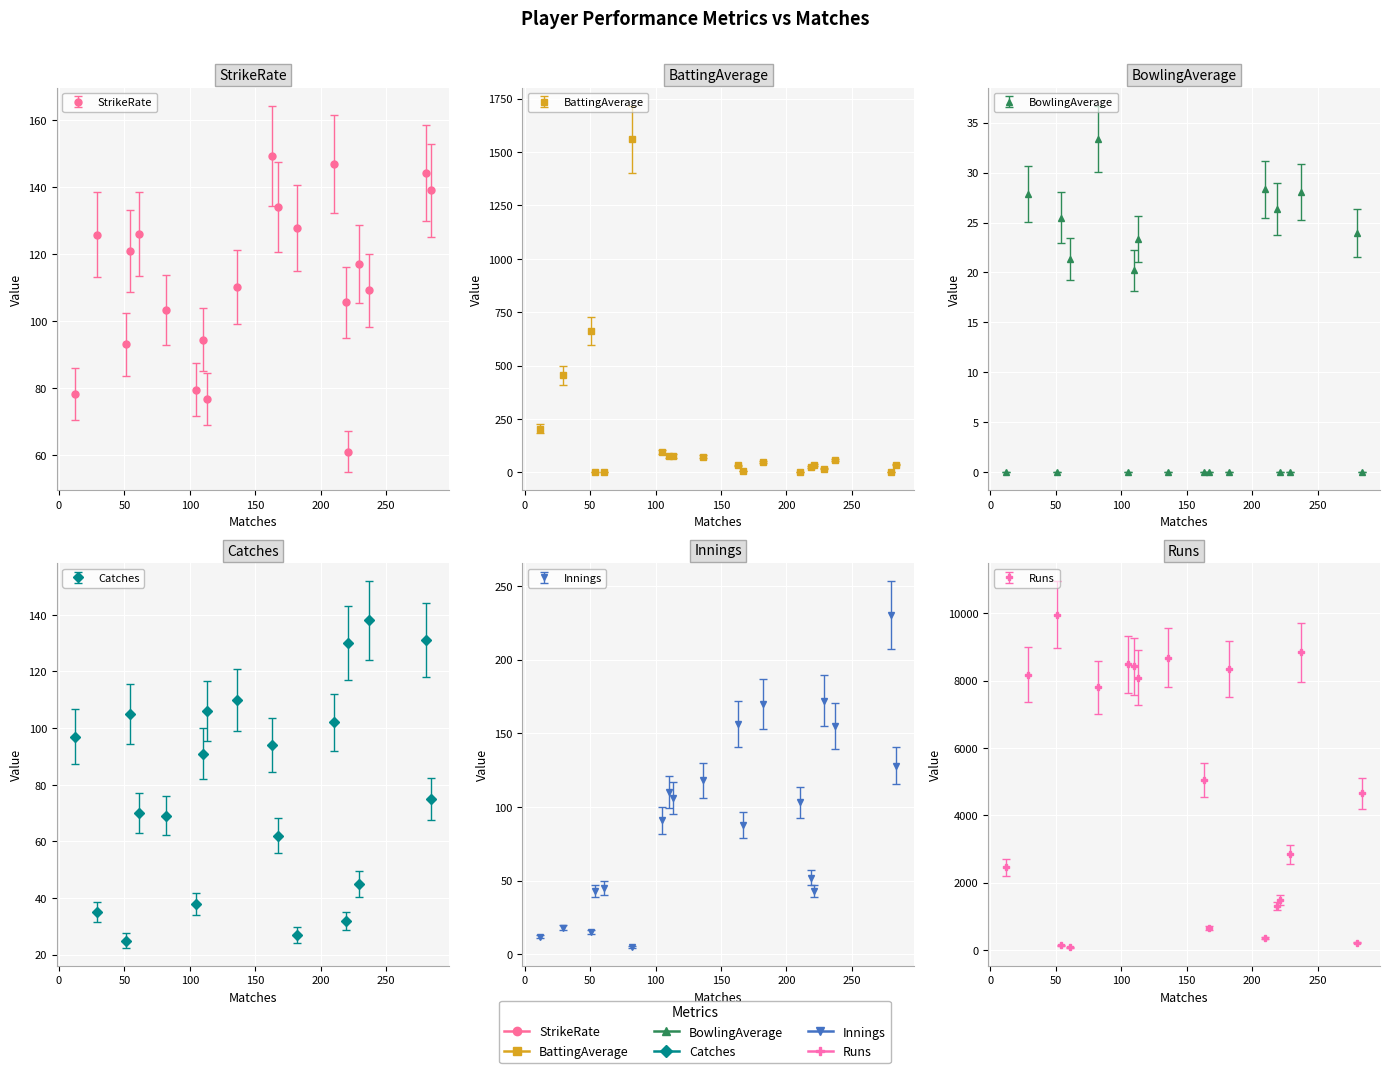

What is the sum of the Innings values at 51 and 110?

125.0